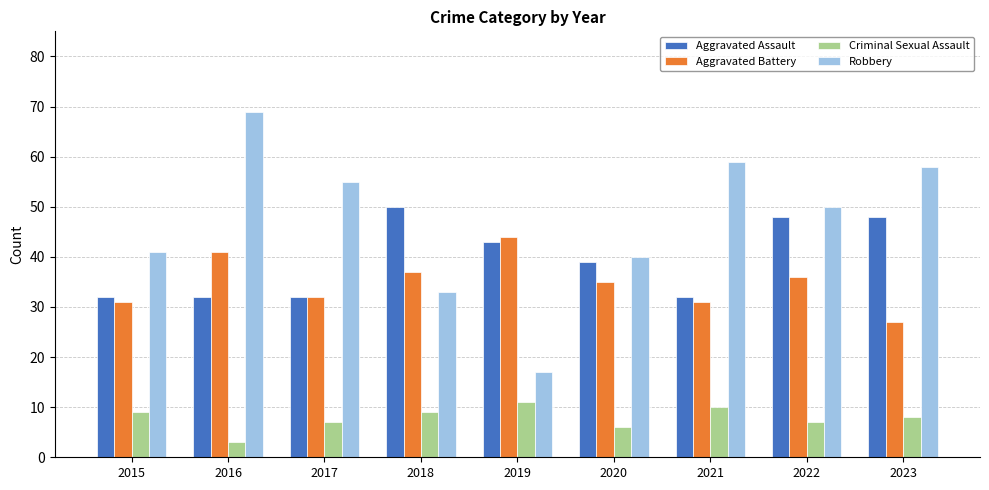

Is it true that Criminal Sexual Assault equals 18 at 2019?

False